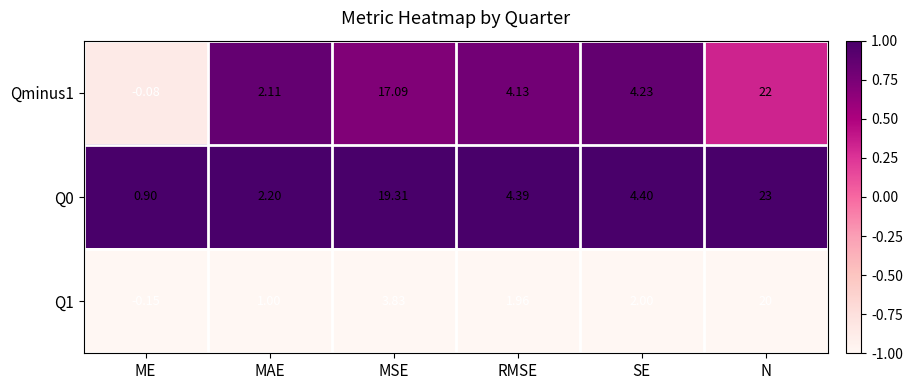

At which category is the sum across all series the highest?

N